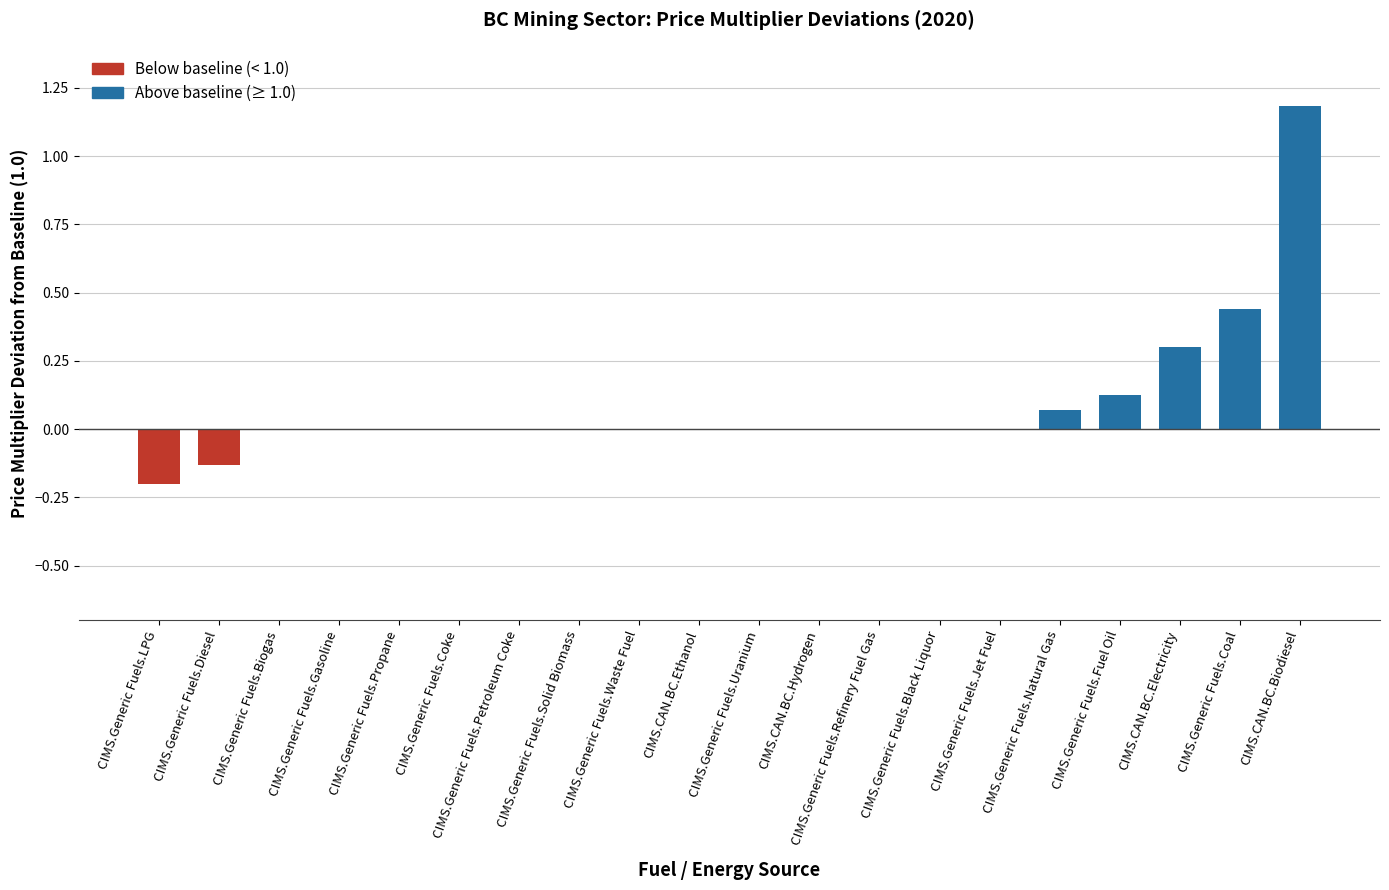

The chart shows a value of -0.6 at CIMS.Generic Fuels.Coke. True or false?

False